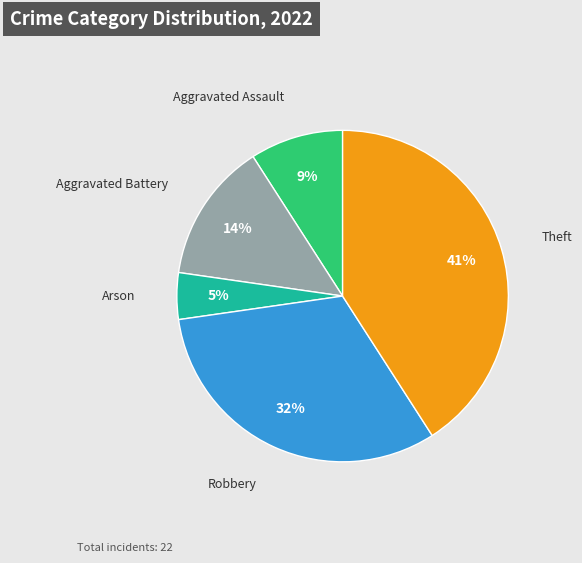

Does any single category account for the majority?

No